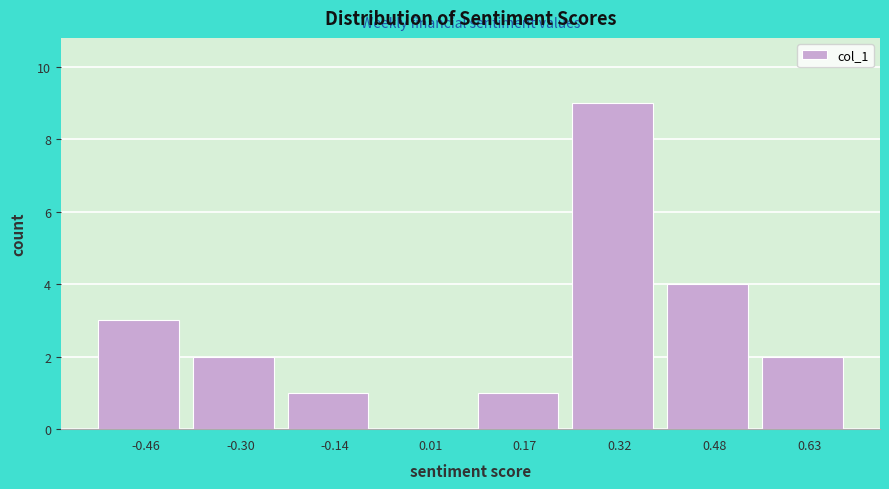

Which range on the x-axis has the tallest bar?

0.24 to 0.40